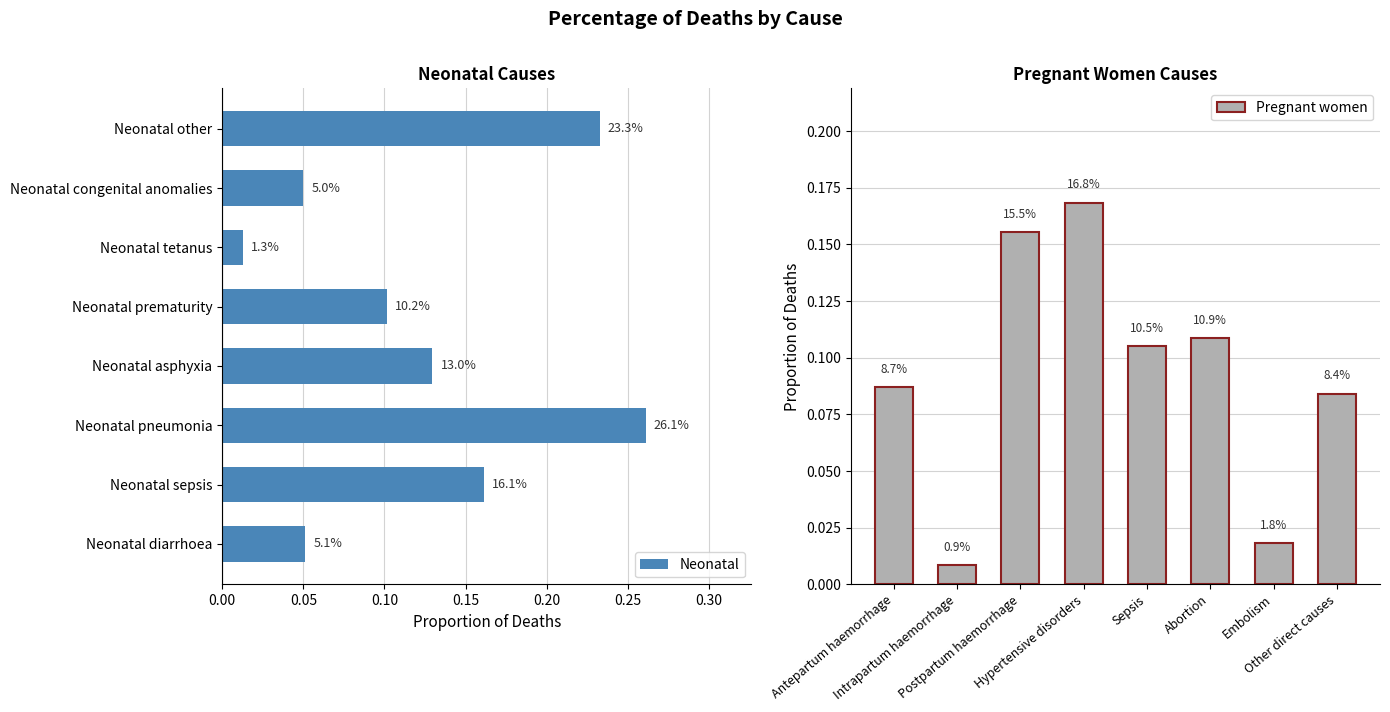

Between Neonatal other and Neonatal congenital anomalies, which is larger?

Neonatal other